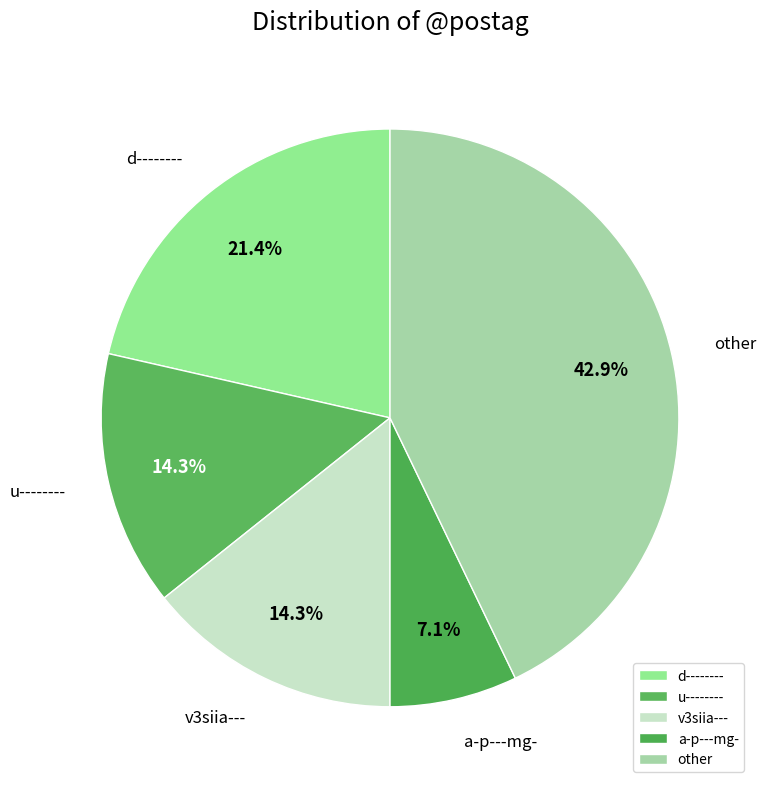

Does any single category account for the majority?

No